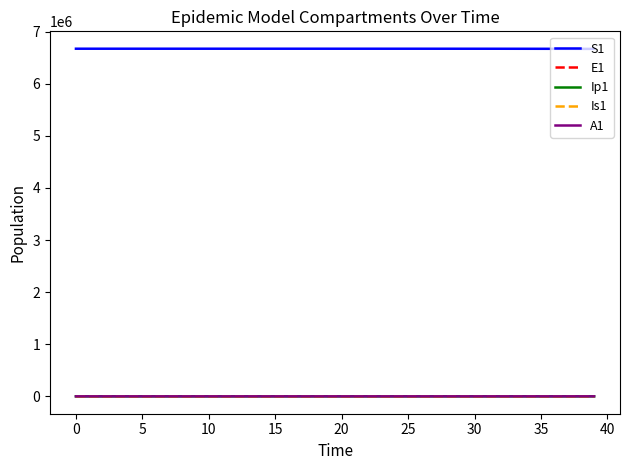

Which series has the largest total across all categories?

S1